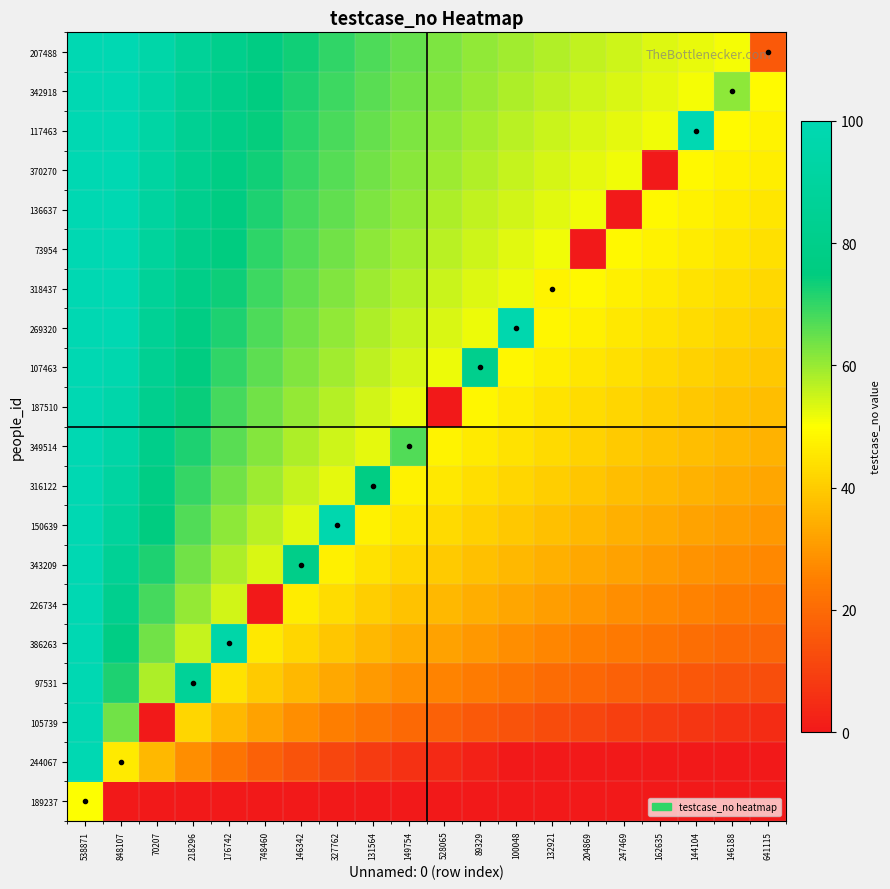

Reading left to right, list all the values displayed in this chart.

189237: 538871=50.0	848107=0.0	70207=0.0	218296=0.0	176742=0.0	748460=0.0	146342=0.0	327762=0.0	131564=0.0	149754=0.0	528065=0.0	89329=0.0	100048=0.0	132921=0.0	204869=0.0	247469=0.0	162635=0.0	144104=0.0	146188=0.0	641115=0.0
244067: 538871=100.0	848107=46.0	70207=36.1	218296=28.0	176742=22.3	748460=17.8	146342=14.2	327762=11.1	131564=8.4	149754=6.1	528065=3.9	89329=2.0	100048=0.3	132921=0.0	204869=0.0	247469=0.0	162635=0.0	144104=0.0	146188=0.0	641115=0.0
105739: 538871=100.0	848107=63.9	70207=0.0	218296=41.9	176742=36.1	748460=31.7	146342=28.0	327762=24.9	131564=22.3	149754=19.9	528065=17.8	89329=15.9	100048=14.2	132921=12.6	204869=11.1	247469=9.7	162635=8.4	144104=7.2	146188=6.1	641115=5.0
97531: 538871=100.0	848107=72.0	70207=58.1	218296=87.0	176742=44.2	748460=39.8	146342=36.1	327762=33.1	131564=30.4	149754=28.0	528065=25.9	89329=24.0	100048=22.3	132921=20.7	204869=19.2	247469=17.8	162635=16.5	144104=15.3	146188=14.2	641115=13.1
386263: 538871=100.0	848107=77.7	70207=63.9	218296=55.8	176742=95.0	748460=45.5	146342=41.9	327762=38.8	131564=36.1	149754=33.8	528065=31.7	89329=29.8	100048=28.0	132921=26.4	204869=24.9	247469=23.6	162635=22.3	144104=21.1	146188=19.9	641115=18.8
226734: 538871=100.0	848107=82.2	70207=68.3	218296=60.2	176742=54.5	748460=0.0	146342=46.4	327762=43.3	131564=40.6	149754=38.2	528065=36.1	89329=34.2	100048=32.5	132921=30.9	204869=29.4	247469=28.0	162635=26.7	144104=25.5	146188=24.4	641115=23.3
343209: 538871=100.0	848107=85.8	70207=72.0	218296=63.9	176742=58.1	748460=53.6	146342=80.0	327762=46.9	131564=44.2	149754=41.9	528065=39.8	89329=37.9	100048=36.1	132921=34.5	204869=33.1	247469=31.7	162635=30.4	144104=29.2	146188=28.0	641115=26.9
150639: 538871=100.0	848107=88.9	70207=75.1	218296=66.9	176742=61.2	748460=56.7	146342=53.1	327762=98.0	131564=47.3	149754=45.0	528065=42.9	89329=41.0	100048=39.2	132921=37.6	204869=36.1	247469=34.8	162635=33.5	144104=32.3	146188=31.1	641115=30.0
316122: 538871=100.0	848107=91.6	70207=77.7	218296=69.6	176742=63.9	748460=59.4	146342=55.8	327762=52.7	131564=77.0	149754=47.6	528065=45.5	89329=43.6	100048=41.9	132921=40.3	204869=38.8	247469=37.4	162635=36.1	144104=34.9	146188=33.8	641115=32.7
349514: 538871=100.0	848107=93.9	70207=80.1	218296=72.0	176742=66.2	748460=61.8	146342=58.1	327762=55.0	131564=52.4	149754=67.0	528065=47.9	89329=46.0	100048=44.2	132921=42.6	204869=41.2	247469=39.8	162635=38.5	144104=37.3	146188=36.1	641115=35.1
187510: 538871=100.0	848107=96.1	70207=82.2	218296=74.1	176742=68.3	748460=63.9	146342=60.2	327762=57.1	131564=54.5	149754=52.1	528065=0.0	89329=48.1	100048=46.4	132921=44.8	204869=43.3	247469=41.9	162635=40.6	144104=39.4	146188=38.2	641115=37.2
107463: 538871=100.0	848107=98.0	70207=84.1	218296=76.0	176742=70.2	748460=65.8	146342=62.1	327762=59.0	131564=56.4	149754=54.0	528065=51.9	89329=82.0	100048=48.3	132921=46.7	204869=45.2	247469=43.8	162635=42.5	144104=41.3	146188=40.2	641115=39.1
269320: 538871=100.0	848107=99.7	70207=85.8	218296=77.7	176742=72.0	748460=67.5	146342=63.9	327762=60.8	131564=58.1	149754=55.8	528065=53.6	89329=51.7	100048=98.0	132921=48.4	204869=46.9	247469=45.5	162635=44.2	144104=43.0	146188=41.9	641115=40.8
318437: 538871=100.0	848107=100.0	70207=87.4	218296=79.3	176742=73.6	748460=69.1	146342=65.5	327762=62.4	131564=59.7	149754=57.4	528065=55.2	89329=53.3	100048=51.6	132921=48.0	204869=48.5	247469=47.1	162635=45.8	144104=44.6	146188=43.5	641115=42.4
73954: 538871=100.0	848107=100.0	70207=88.9	218296=80.8	176742=75.1	748460=70.6	146342=66.9	327762=63.9	131564=61.2	149754=58.8	528065=56.7	89329=54.8	100048=53.1	132921=51.5	204869=0.0	247469=48.6	162635=47.3	144104=46.1	146188=45.0	641115=43.9
136637: 538871=100.0	848107=100.0	70207=90.3	218296=82.2	176742=76.4	748460=72.0	146342=68.3	327762=65.2	131564=62.6	149754=60.2	528065=58.1	89329=56.2	100048=54.5	132921=52.9	204869=51.4	247469=0.0	162635=48.7	144104=47.5	146188=46.4	641115=45.3
370270: 538871=100.0	848107=100.0	70207=91.6	218296=83.5	176742=77.7	748460=73.3	146342=69.6	327762=66.5	131564=63.9	149754=61.5	528065=59.4	89329=57.5	100048=55.8	132921=54.2	204869=52.7	247469=51.3	162635=0.0	144104=48.8	146188=47.6	641115=46.6
117463: 538871=100.0	848107=100.0	70207=92.8	218296=84.7	176742=78.9	748460=74.5	146342=70.8	327762=67.7	131564=65.1	149754=62.7	528065=60.6	89329=58.7	100048=57.0	132921=55.4	204869=53.9	247469=52.5	162635=51.2	144104=100.0	146188=48.9	641115=47.8
342918: 538871=100.0	848107=100.0	70207=93.9	218296=85.8	176742=80.1	748460=75.6	146342=72.0	327762=68.9	131564=66.2	149754=63.9	528065=61.8	89329=59.8	100048=58.1	132921=56.5	204869=55.0	247469=53.6	162635=52.4	144104=51.1	146188=61.0	641115=48.9
207488: 538871=100.0	848107=100.0	70207=95.0	218296=86.9	176742=81.2	748460=76.7	146342=73.1	327762=70.0	131564=67.3	149754=64.9	528065=62.8	89329=60.9	100048=59.2	132921=57.6	204869=56.1	247469=54.7	162635=53.4	144104=52.2	146188=51.1	641115=16.0